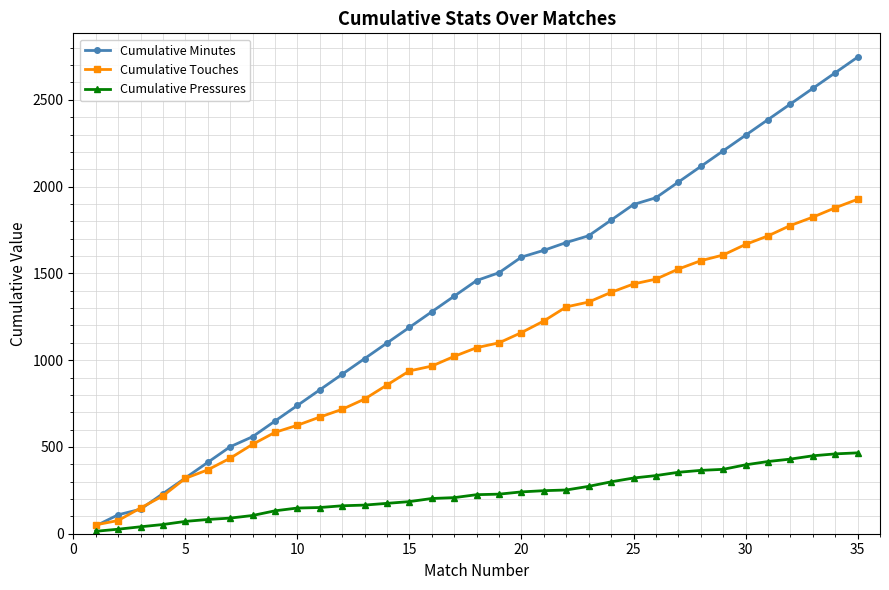

Which series has the largest total across all categories?

Cumulative Minutes